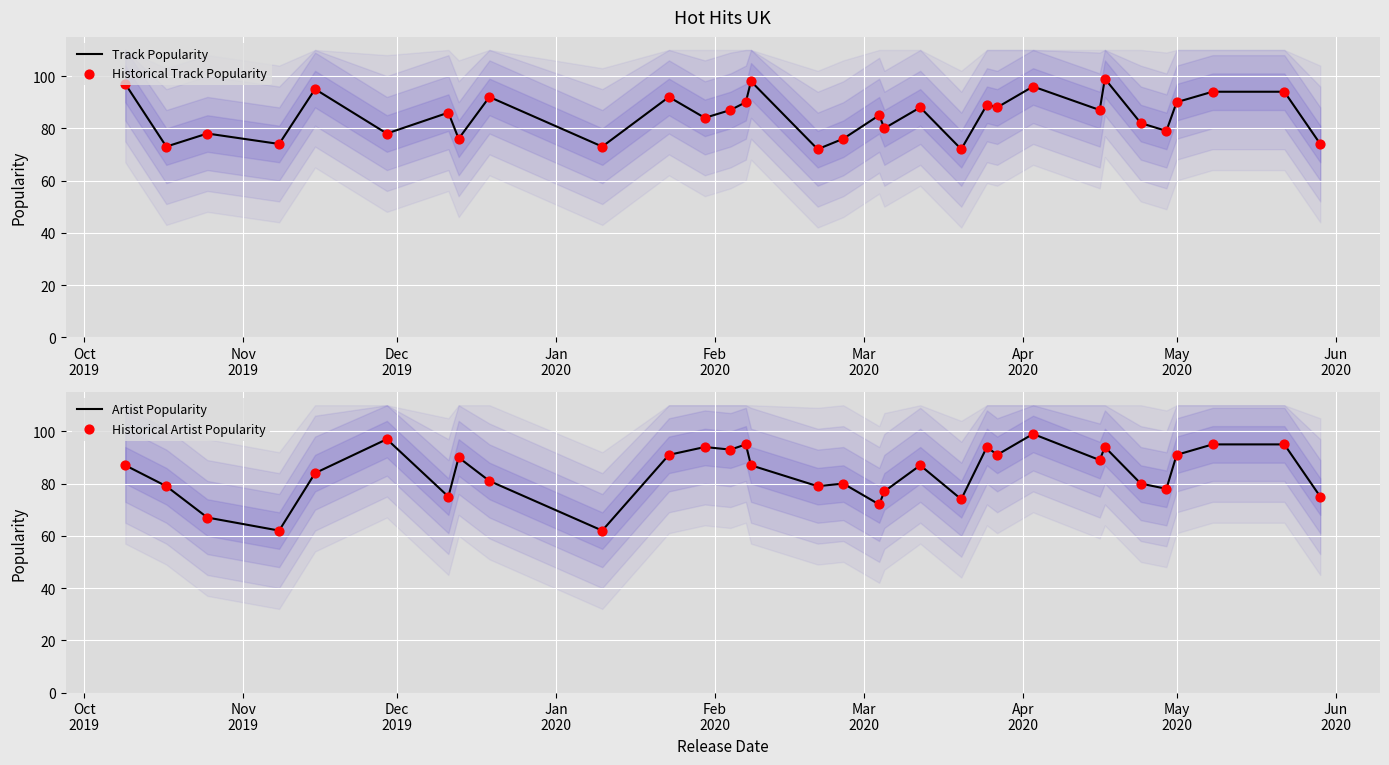

Is the value of Track Popularity at 27 greater than the value of Artist Popularity at 18?

Yes